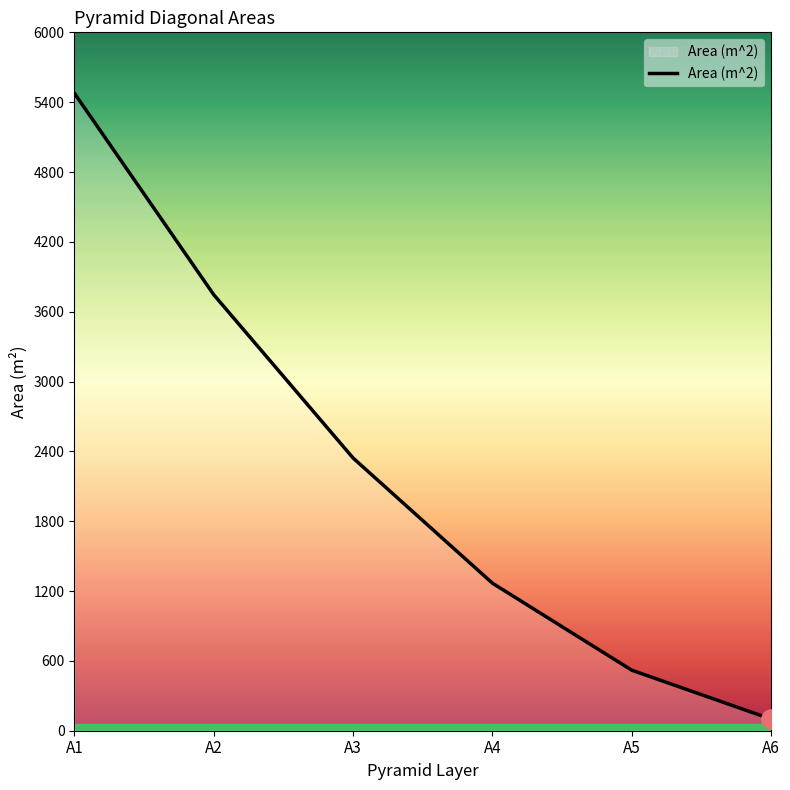

What value does the data have at A5?

519.8